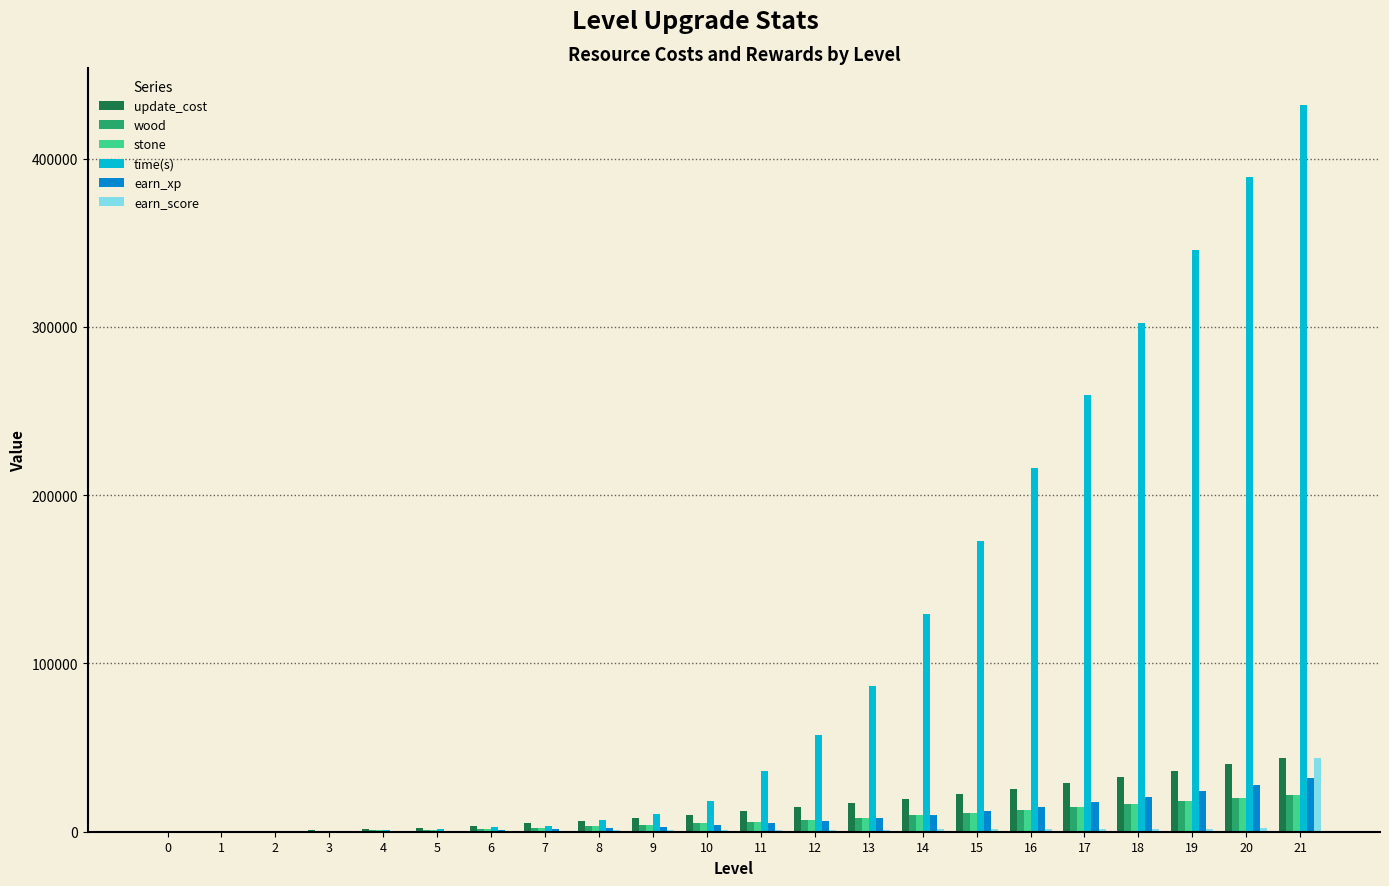

Does the chart contain stacked bars?

No